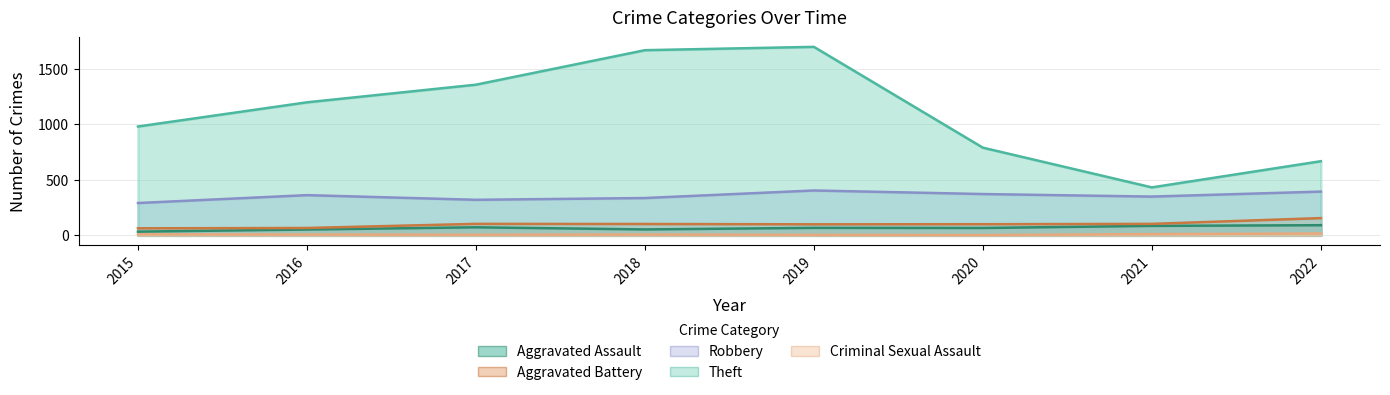

Where does the Aggravated Battery series first go above 102?

2017